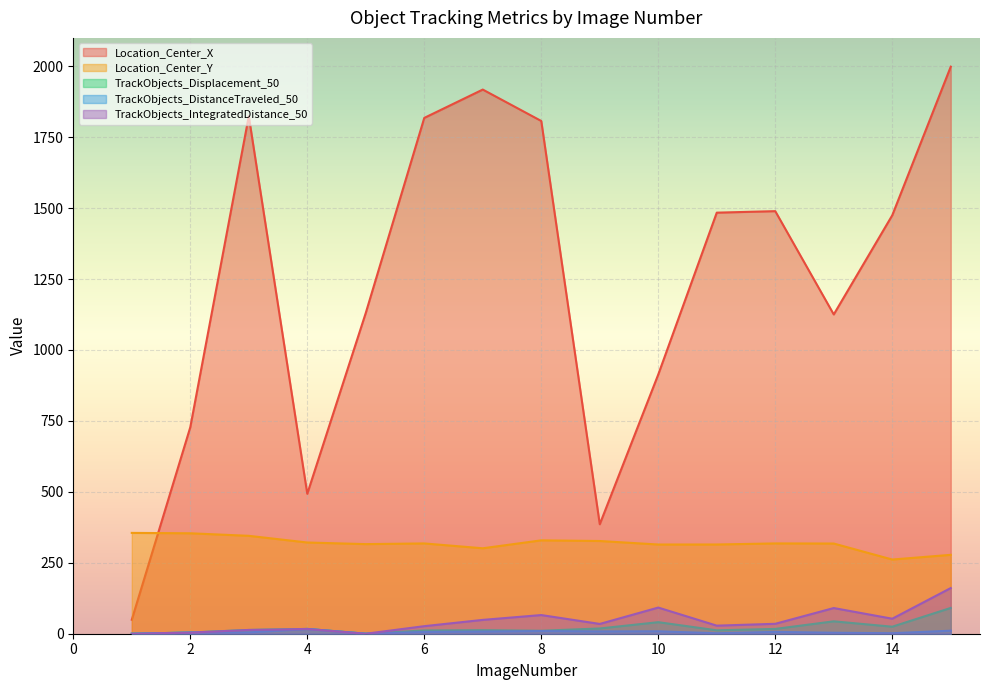

At which category does TrackObjects_IntegratedDistance_50 reach its first local valley?

5